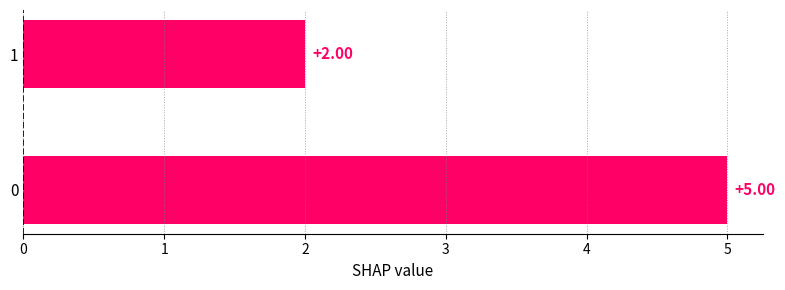

The value at 1 is 2. True or false?

True